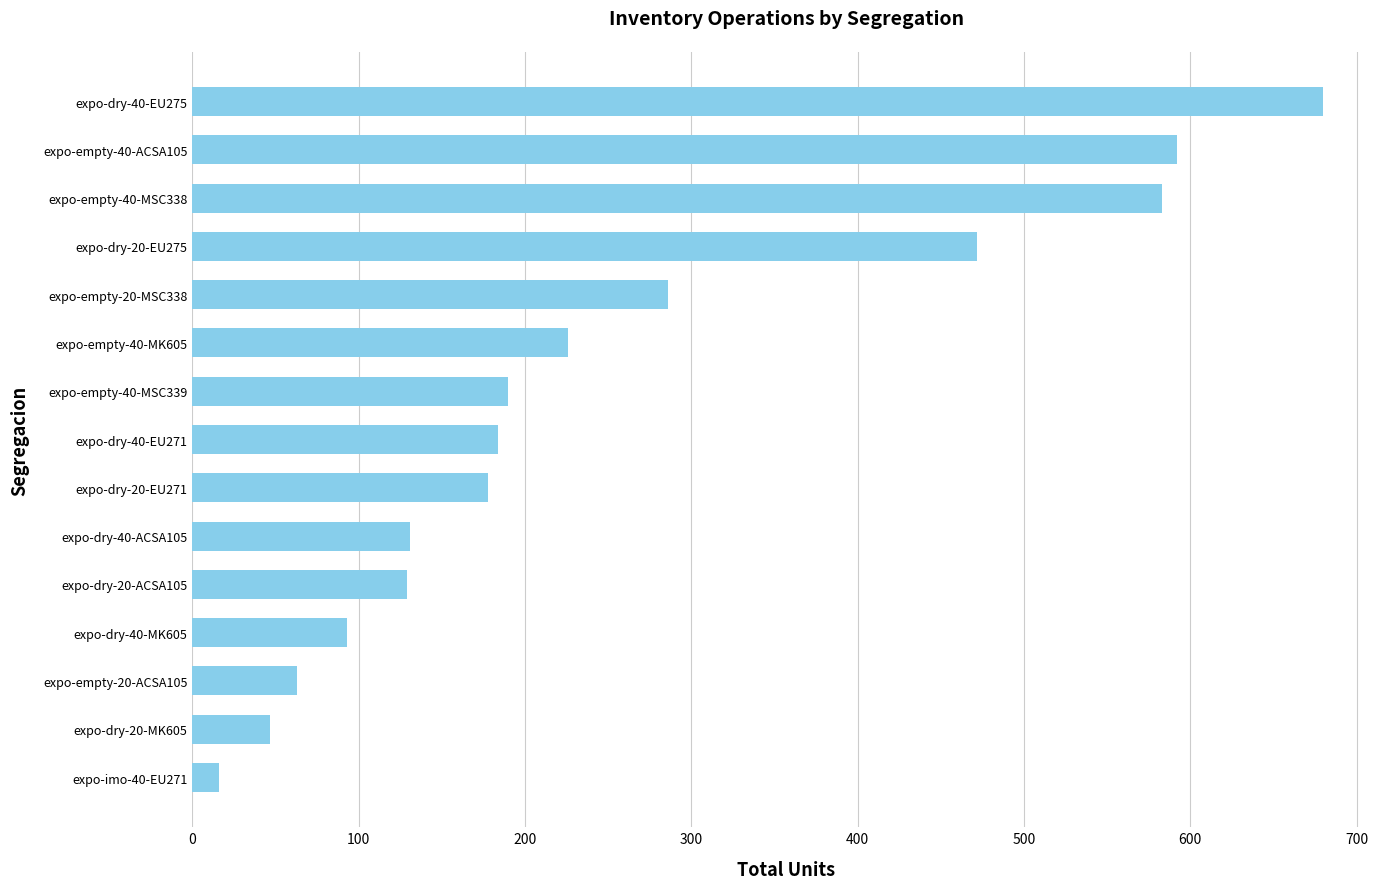

What is the sum of the values at expo-dry-20-MK605 and expo-dry-20-EU275?

519